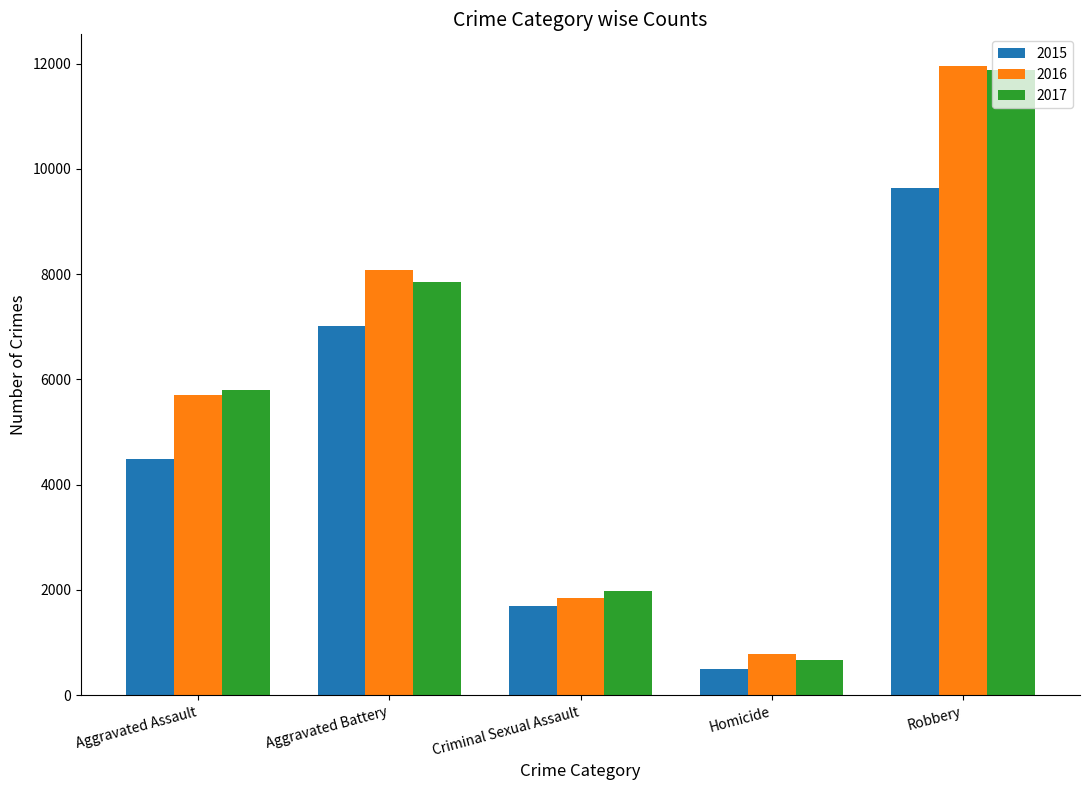

At which label does 2015 reach its minimum?

Homicide